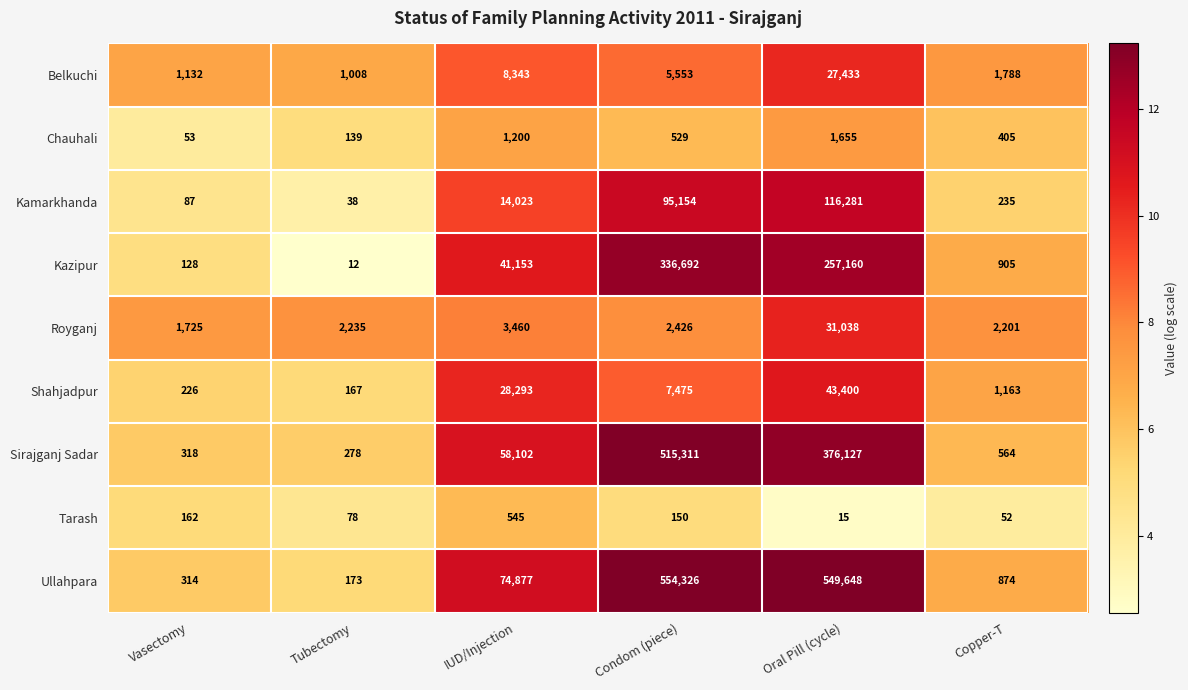

What is the average value of the Kazipur series?

106008